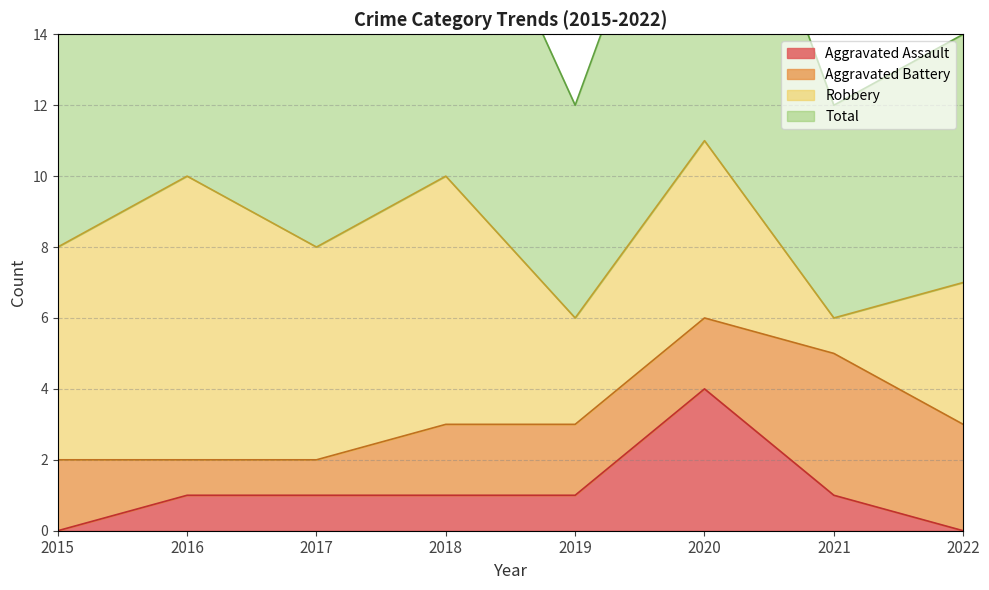

Does the chart have visible grid lines?

Yes